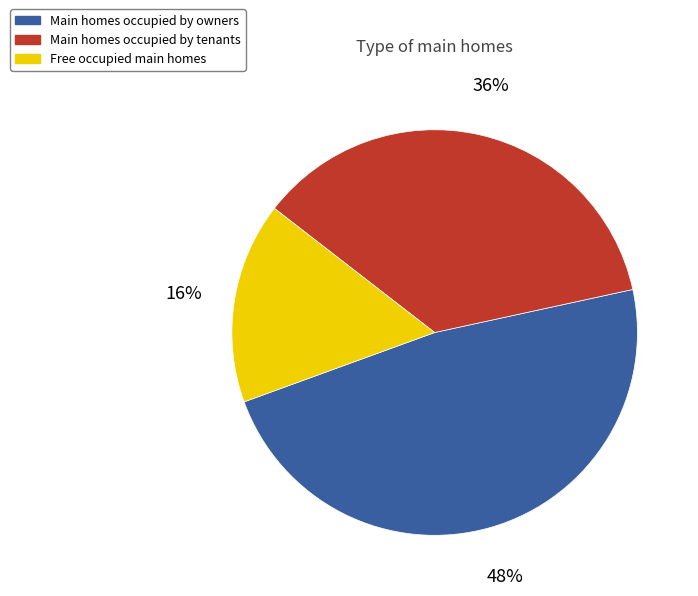

To the nearest percent, what is the difference between the largest and smallest slice percentages?

32%